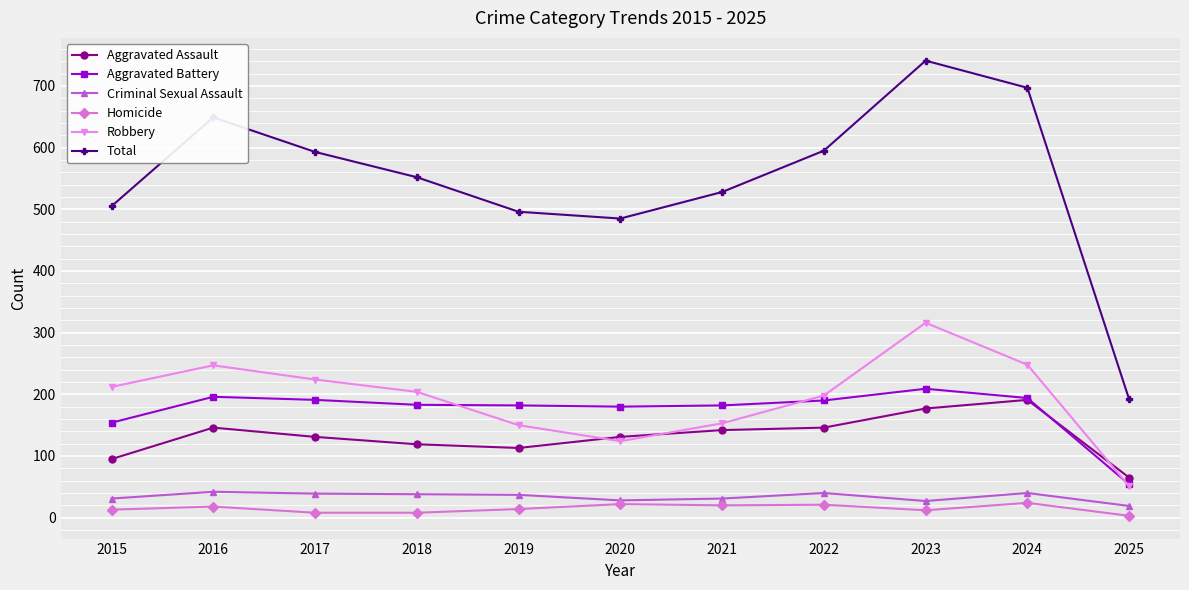

What is the value of the Robbery point at the 5th from the left?

150